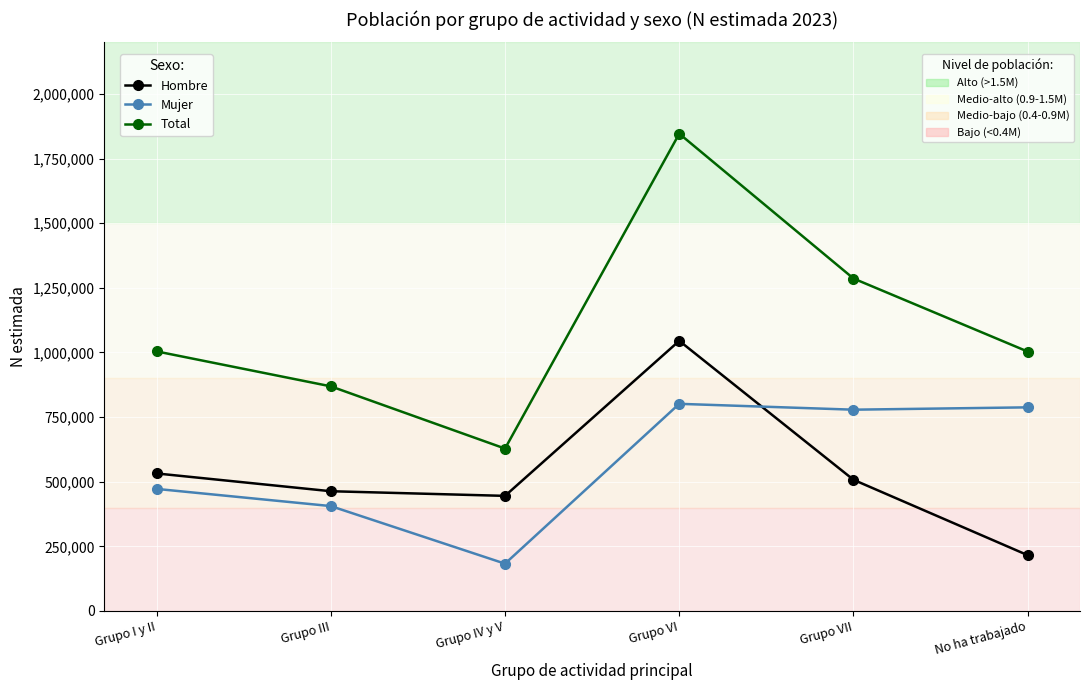

Which category has the highest value across all series?

Grupo VI